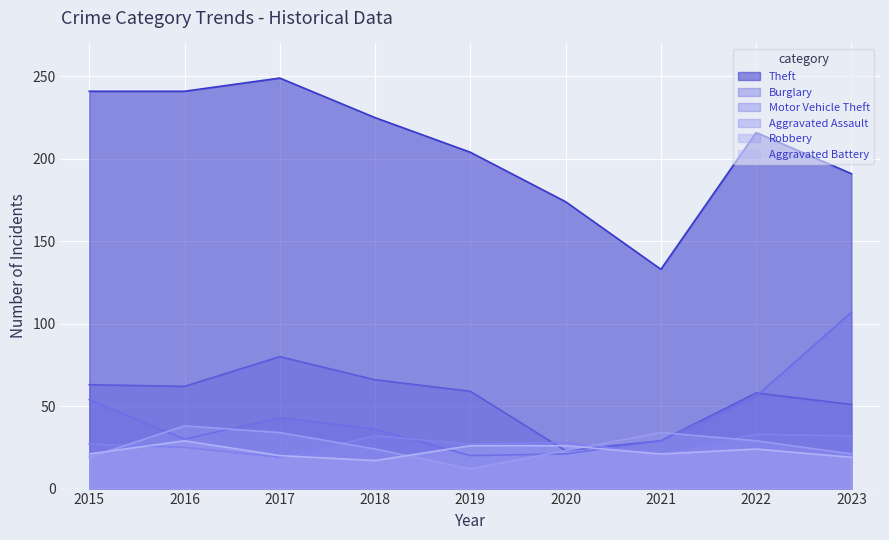

The value of Motor Vehicle Theft at 2021 is 44. True or false?

False